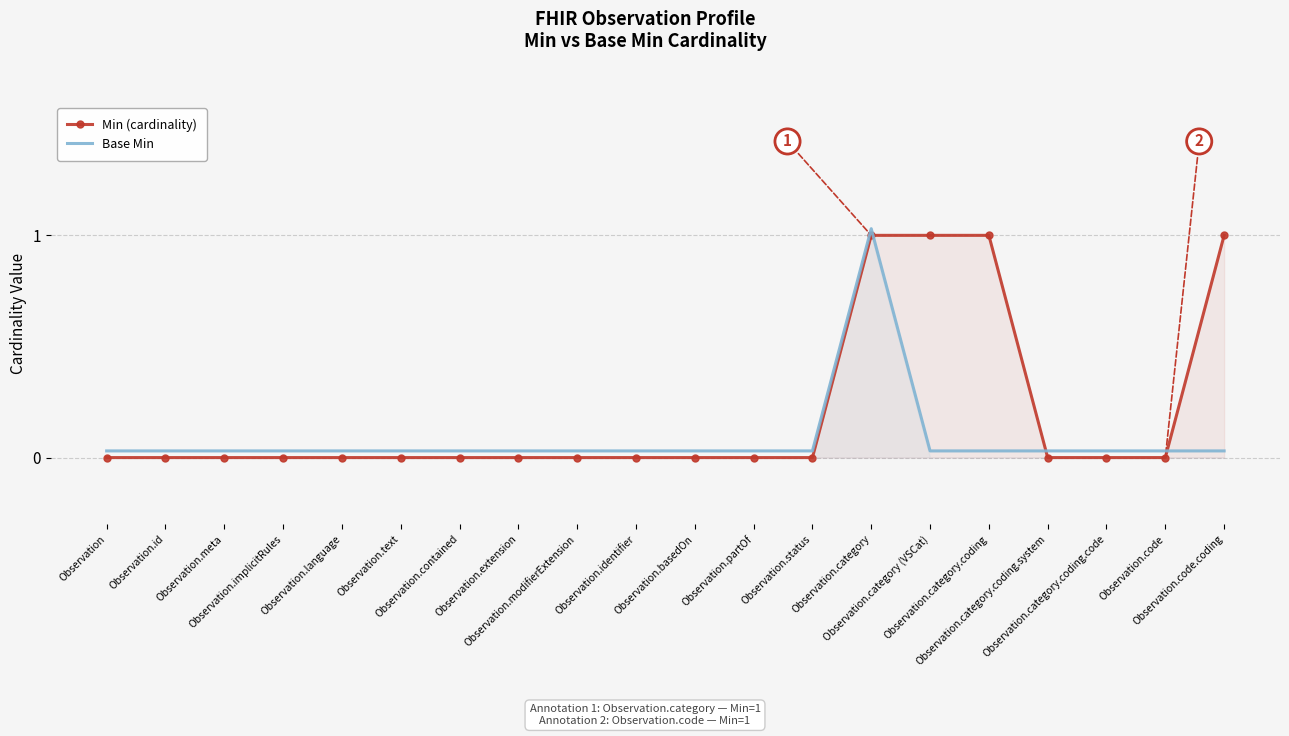

At Observation.extension, list the series in order from largest to smallest.

Base Min, Min (cardinality)